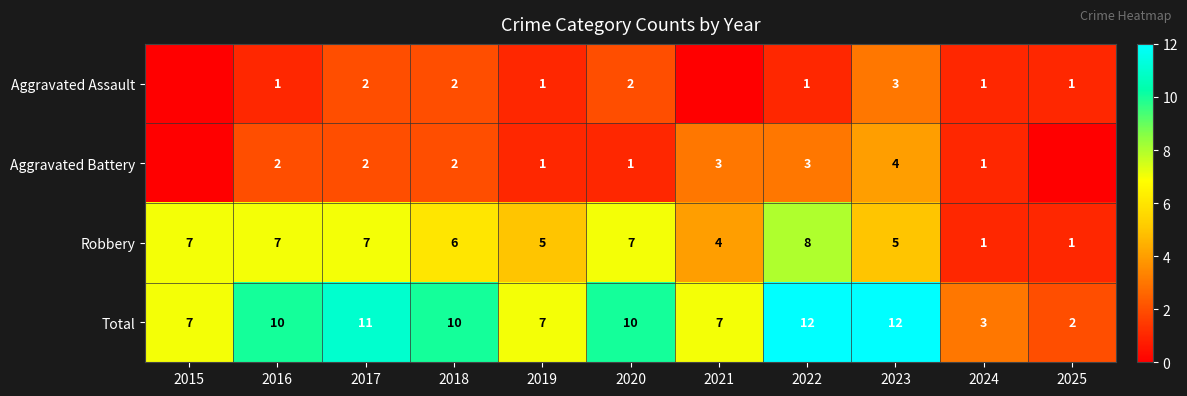

The Robbery series shows 5 at 2023. True or false?

True